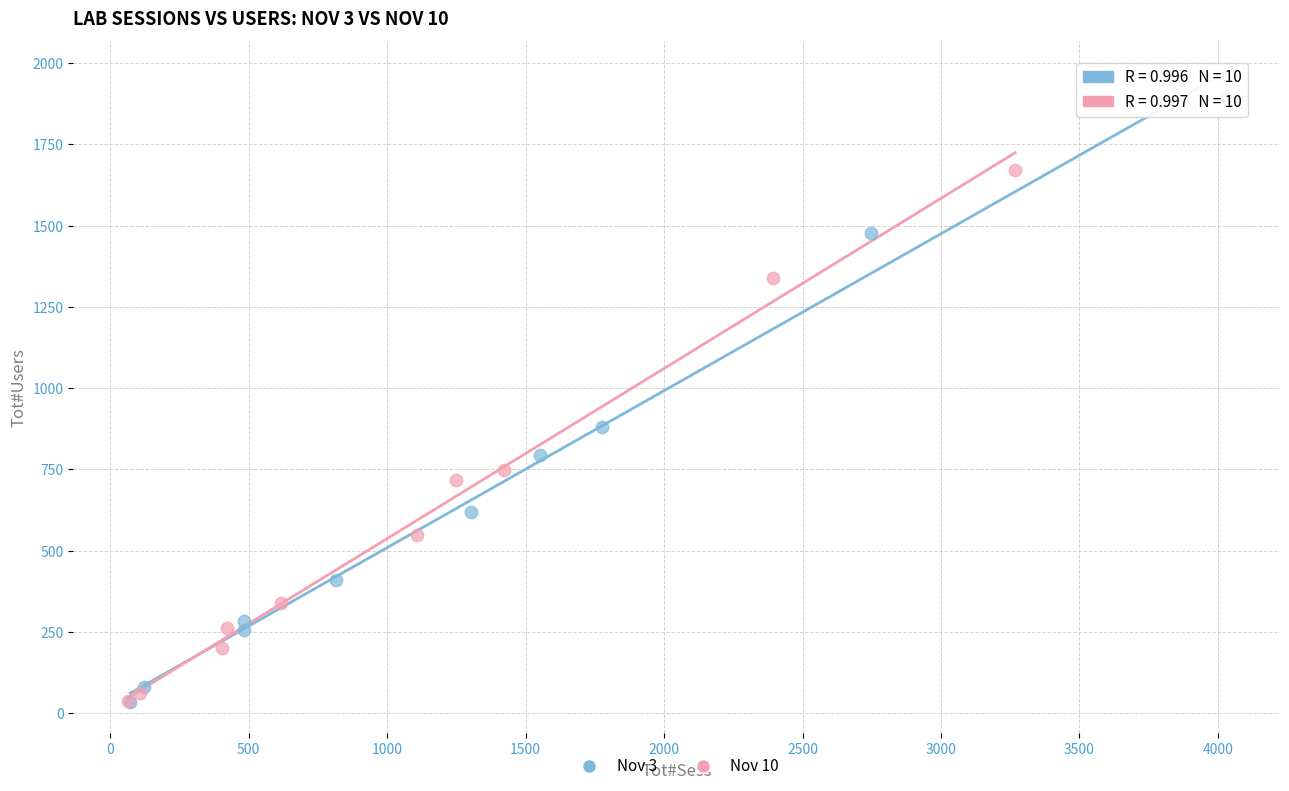

Which series has the largest Y range (max minus min)?

Nov 3